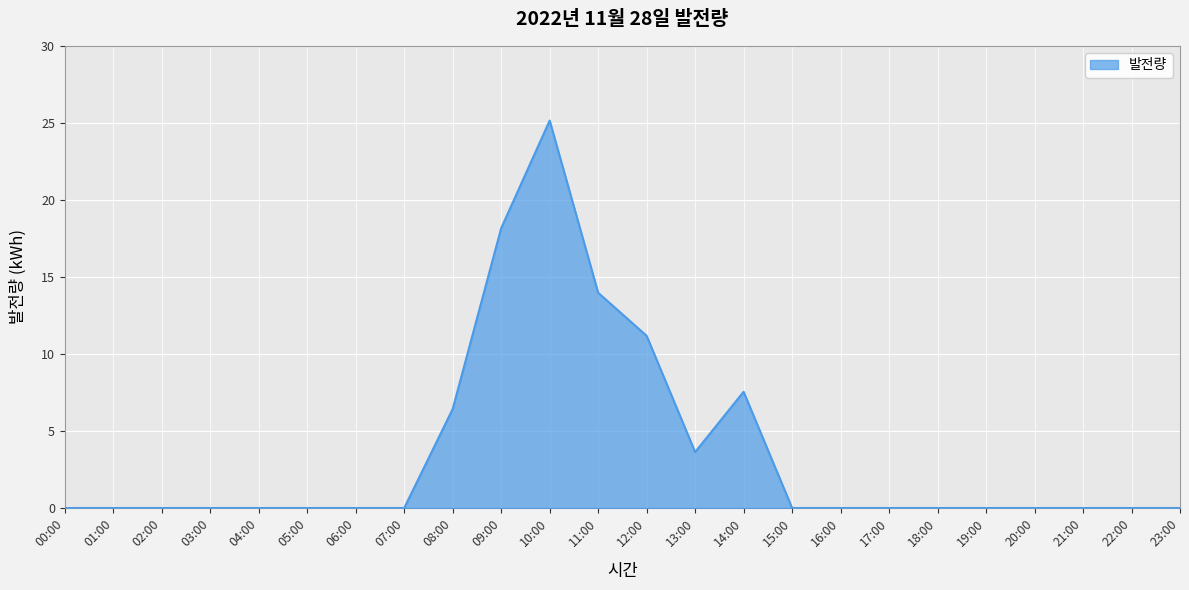

What is the maximum value shown in the chart?

25.2